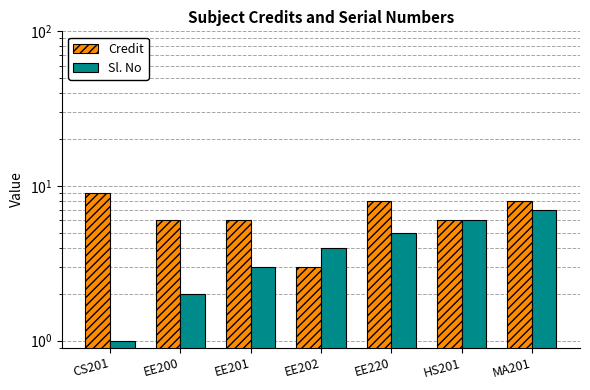

List the series in order of their overall mean, lowest first.

Sl. No, Credit